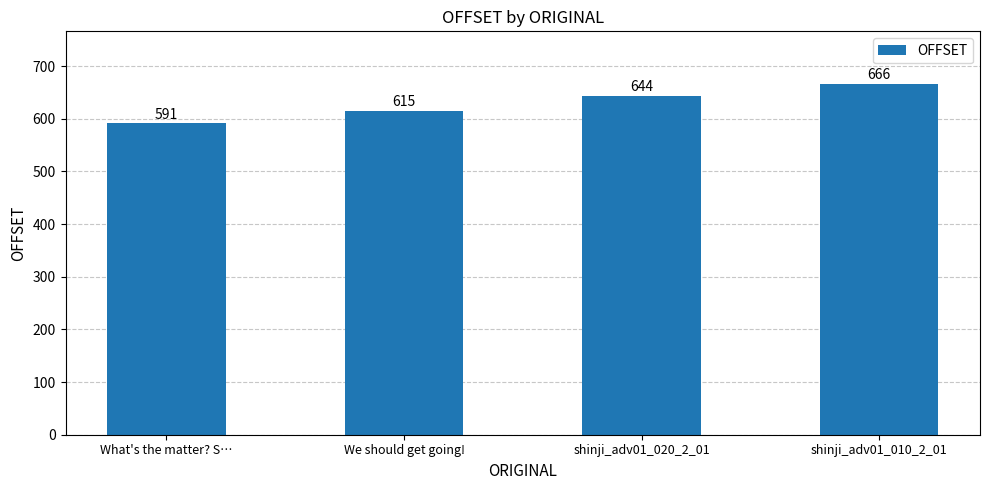

Reading left to right, what are all the values shown in this chart?

What's the matter? S…=591	We should get going!=615	shinji_adv01_020_2_01=644	shinji_adv01_010_2_01=666